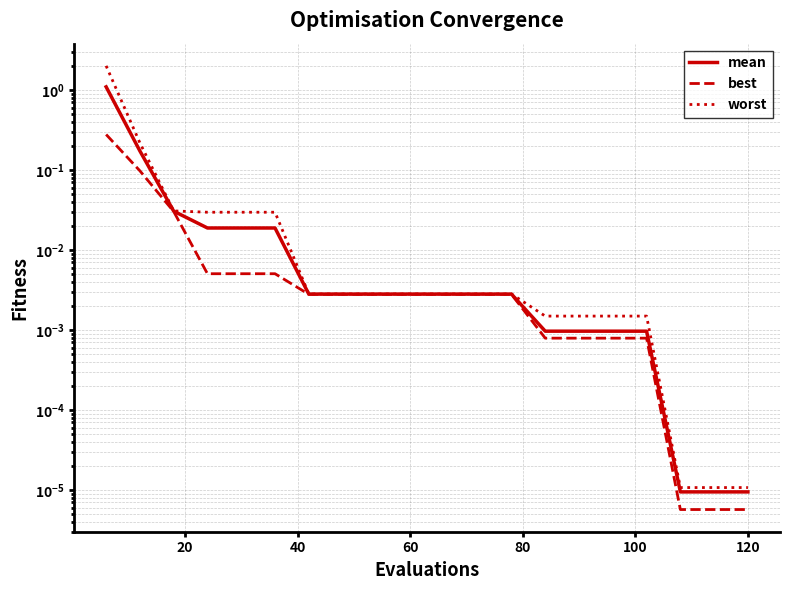

Is it true that best equals 0.0 at 15?

False